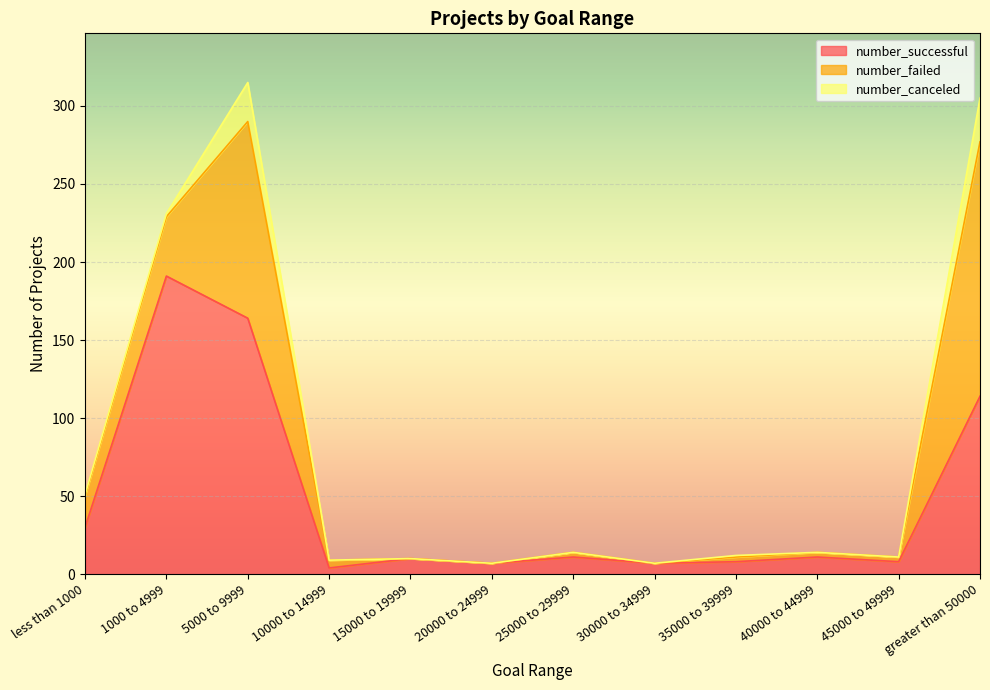

Count the number of categories in the chart.

12